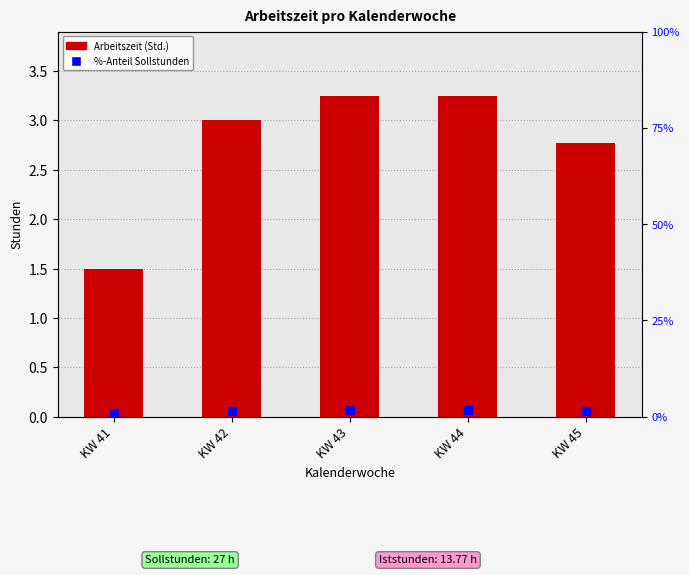

Which series has the largest Y range (max minus min)?

Arbeitszeit (Std.)